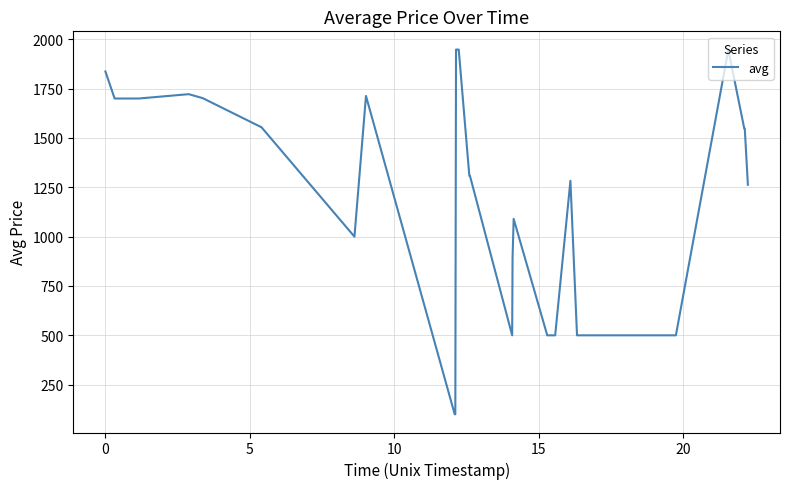

What is the smallest value displayed?

100